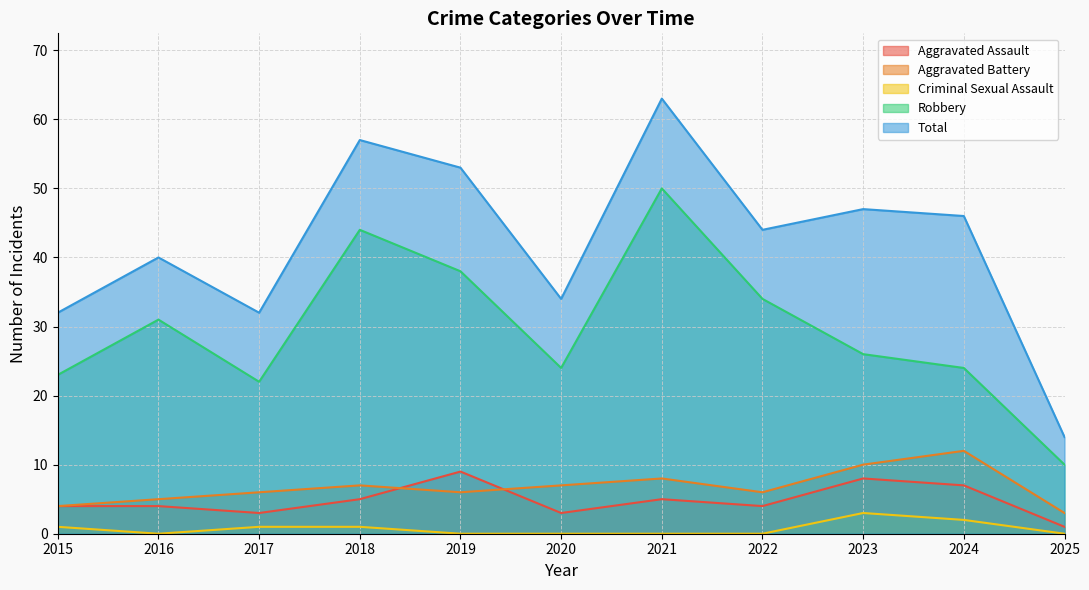

How many values in the Total series are below 44?

5